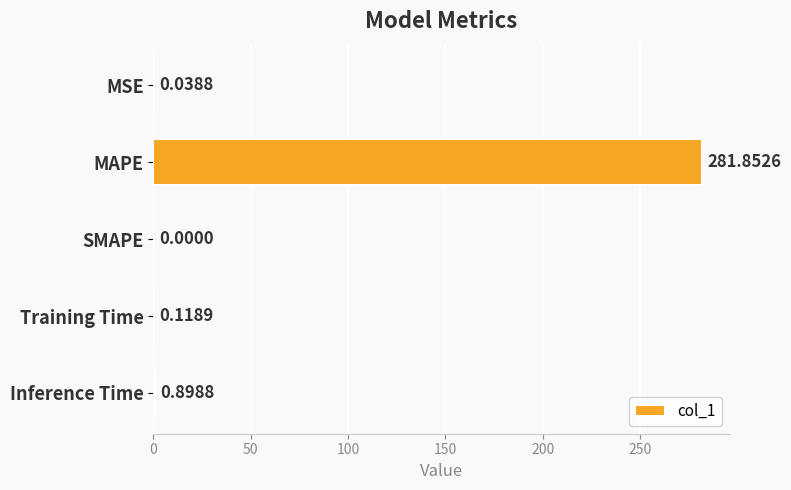

Between MAPE and SMAPE, which is larger?

MAPE